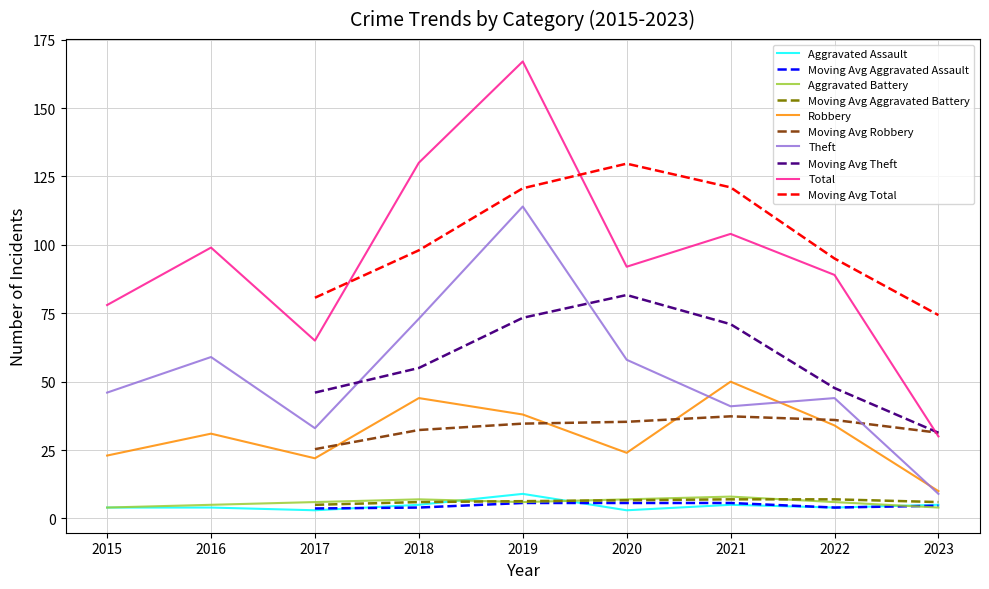

Which series has the widest spread of values?

Total